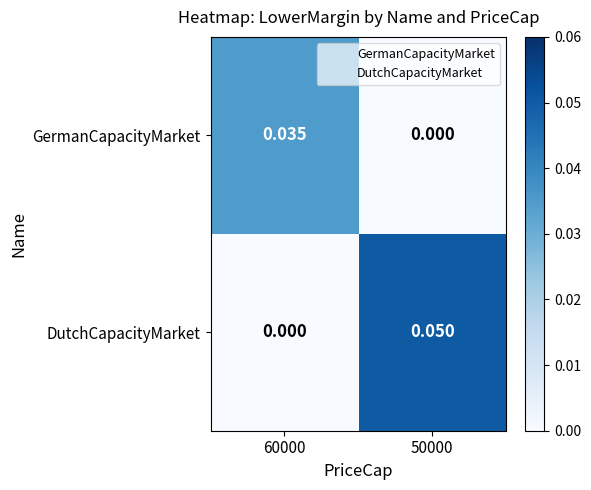

Count the number of categories in the chart.

2